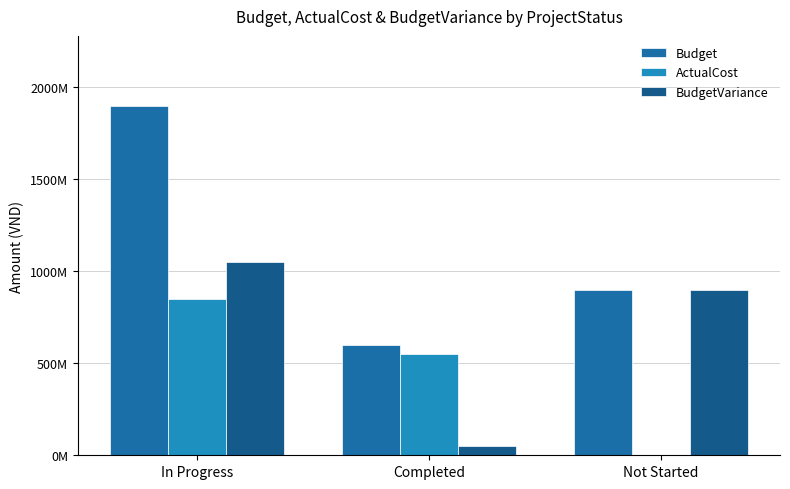

What are all the series names shown in the legend?

Budget, ActualCost, BudgetVariance